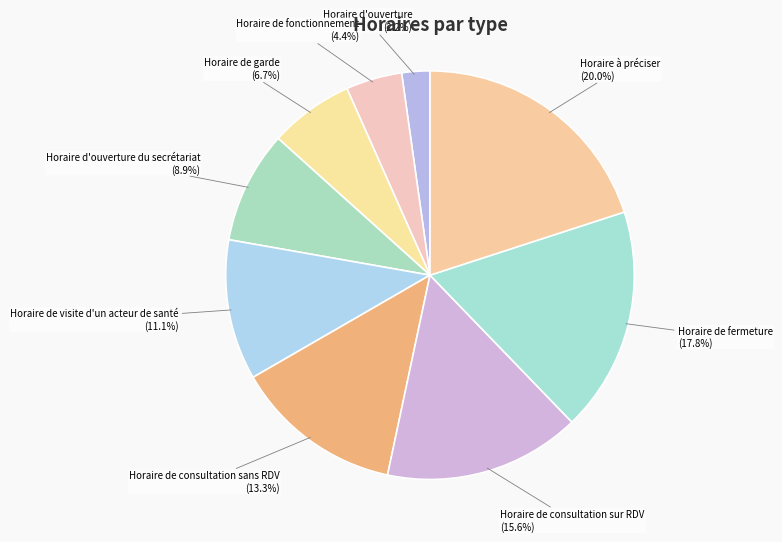

Count the number of slices in the pie.

9